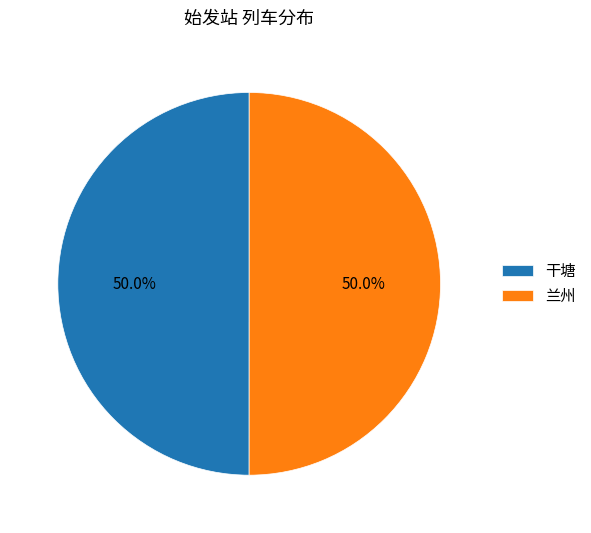

How many segments does this pie chart have?

2